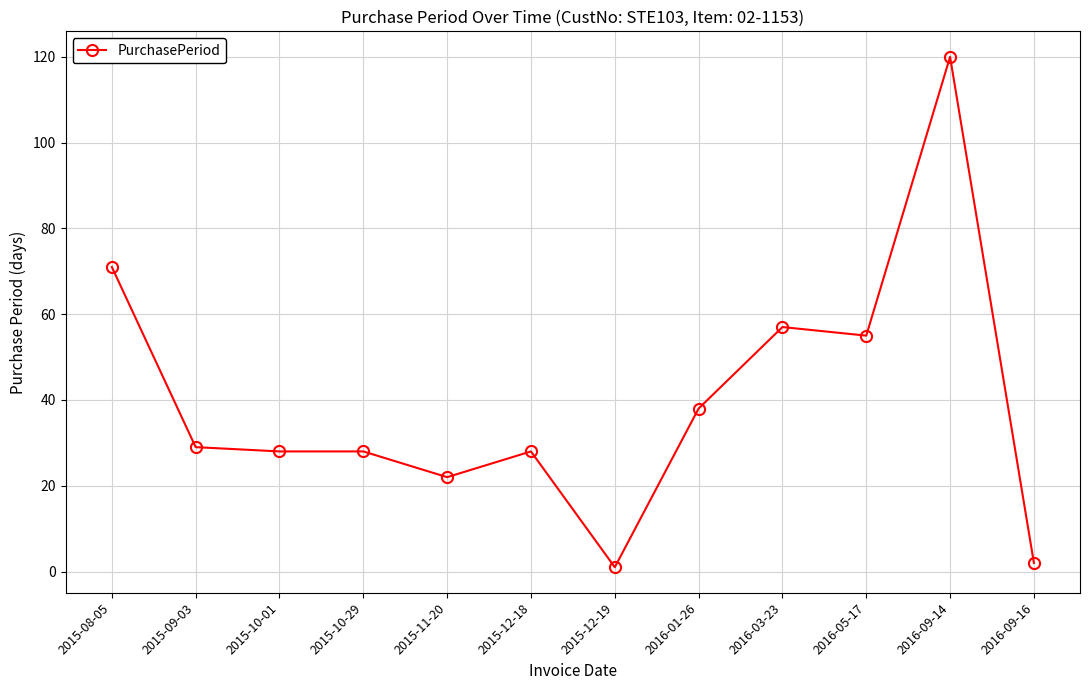

Does the chart display data point markers on the line(s)?

Yes